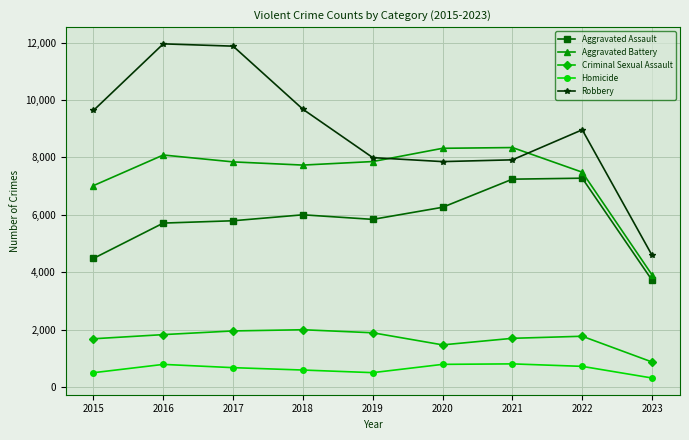

True or false: Criminal Sexual Assault has more than 0 interior local peaks.

True